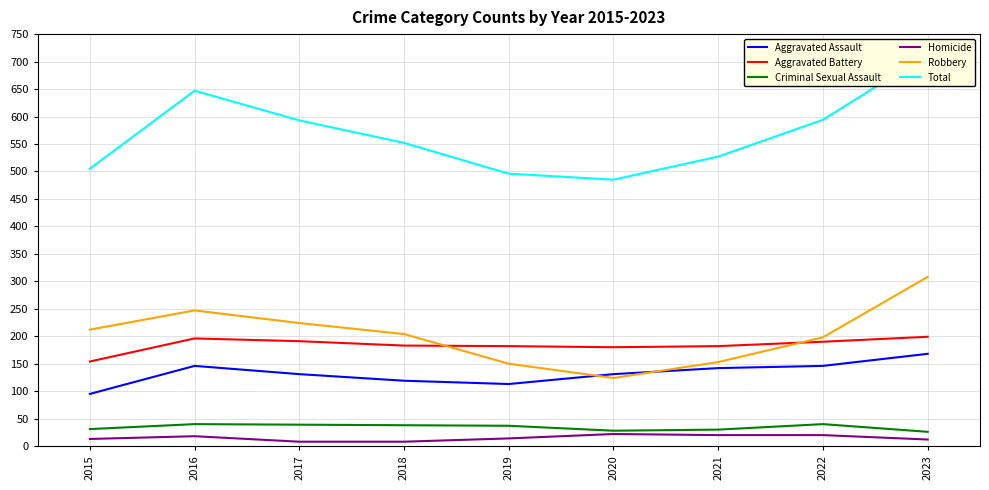

How many distinct data groups are displayed?

6